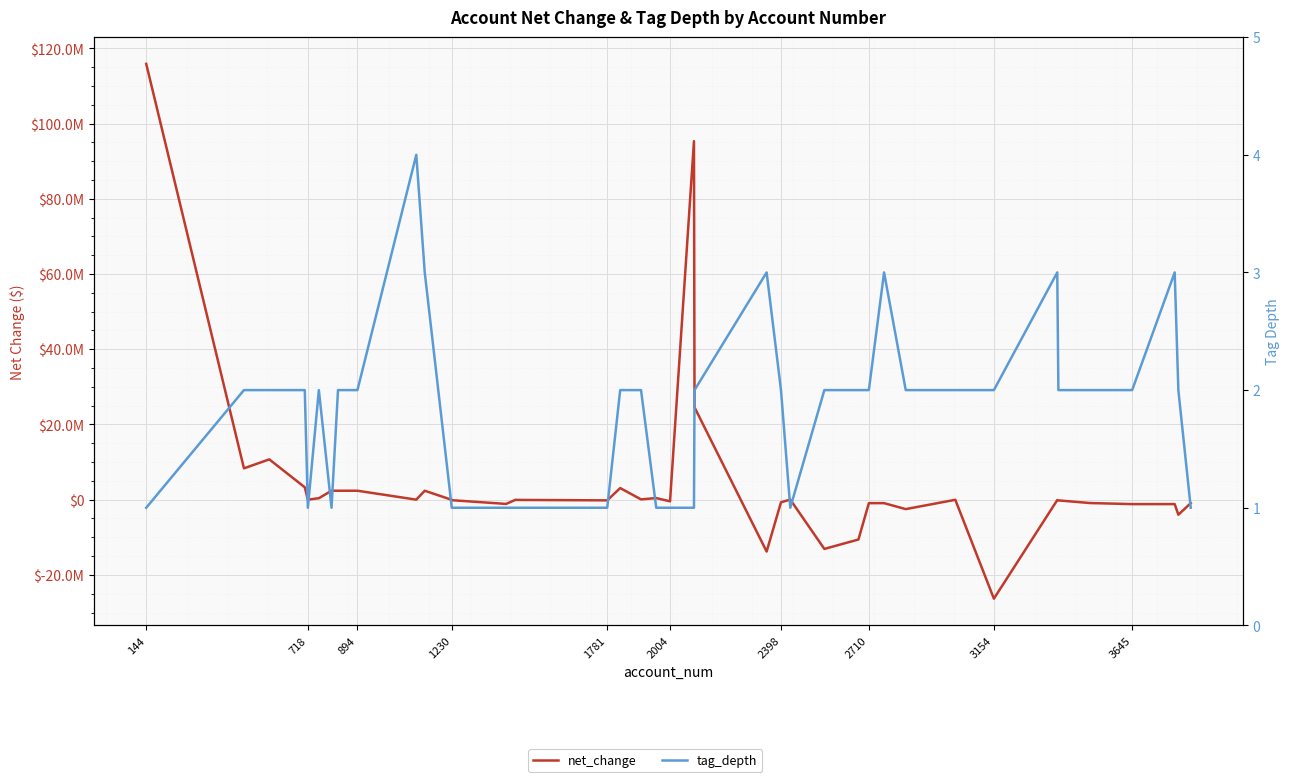

Reading right to left, extract all data points from this chart.

net_change: -927798	-3990594	-1175397	-1175397	-885901	-185382	-104114	-26313948	-24889	-2503375	-918470	-918470	-10586239	-13089614	26964	-690035	-13779649	24556142	95319064	-430357	430357	81899	3090016	-177153	-70263	-38674	-1123612	-138479	-38674	2382538	10525	2382538	2382538	2382538	391271	10525	3300555	10719537	8336999	115874809
tag_depth: 1	2	3	2	2	2	3	2	2	2	3	2	2	2	1	2	3	2	1	1	1	2	2	1	1	1	1	1	1	3	4	2	2	1	2	1	2	2	2	1